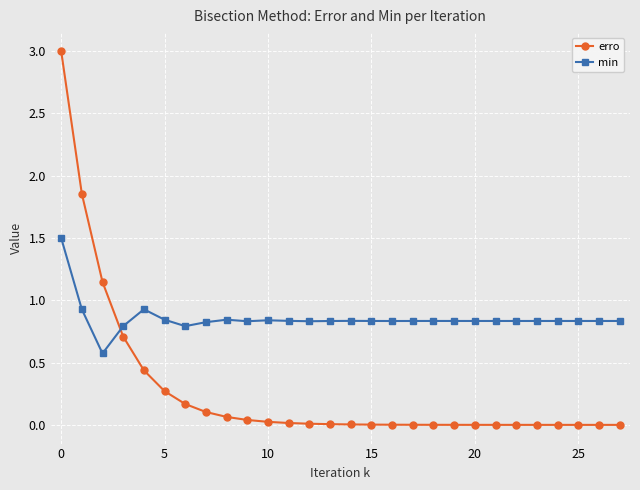

What is the maximum value shown in the chart?

3.0